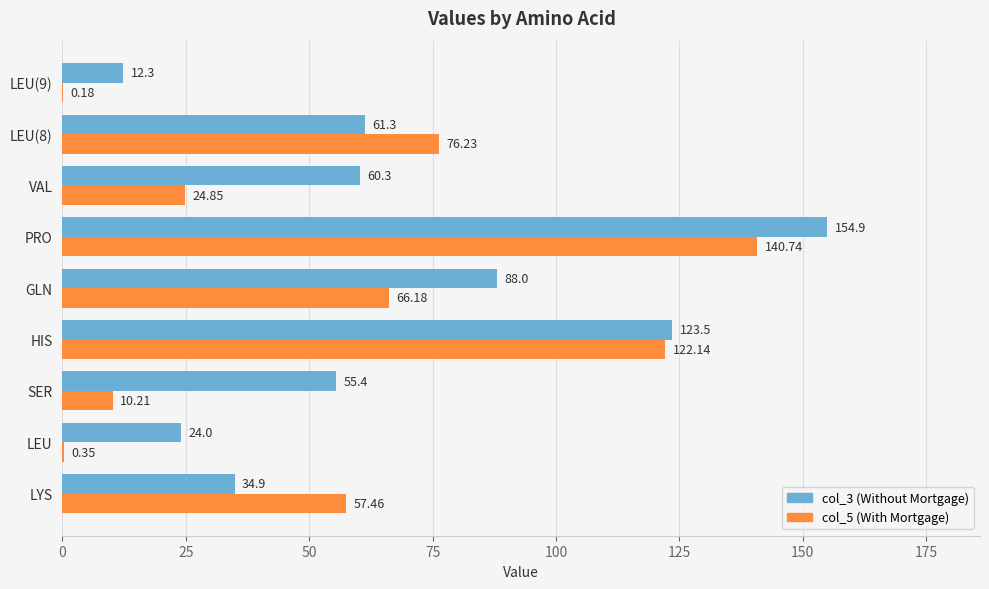

At which category does the chart reach its peak across all series?

PRO